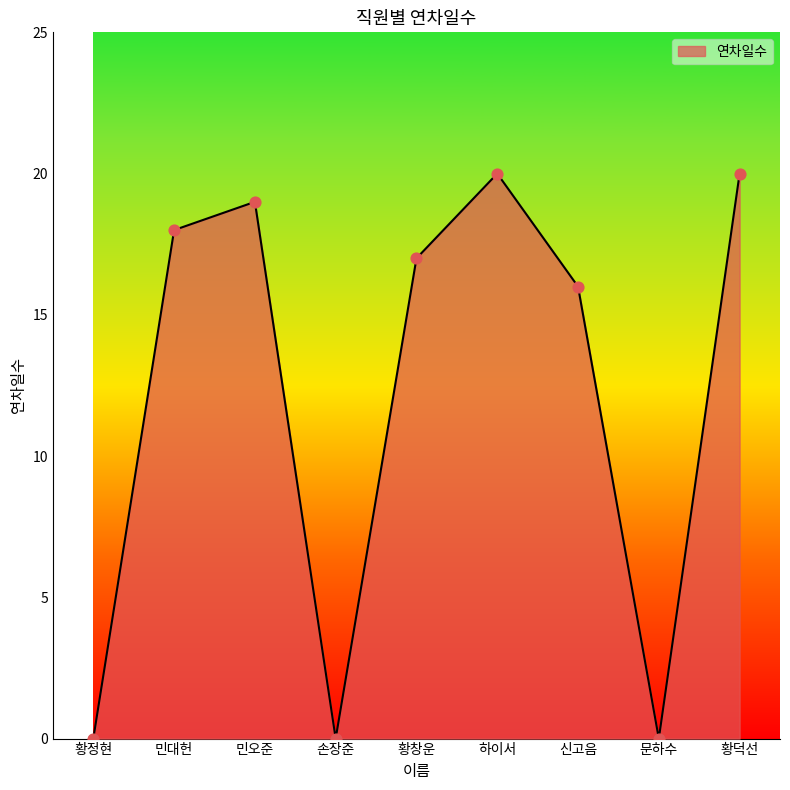

Between 손장준 and 신고음, which is larger?

신고음